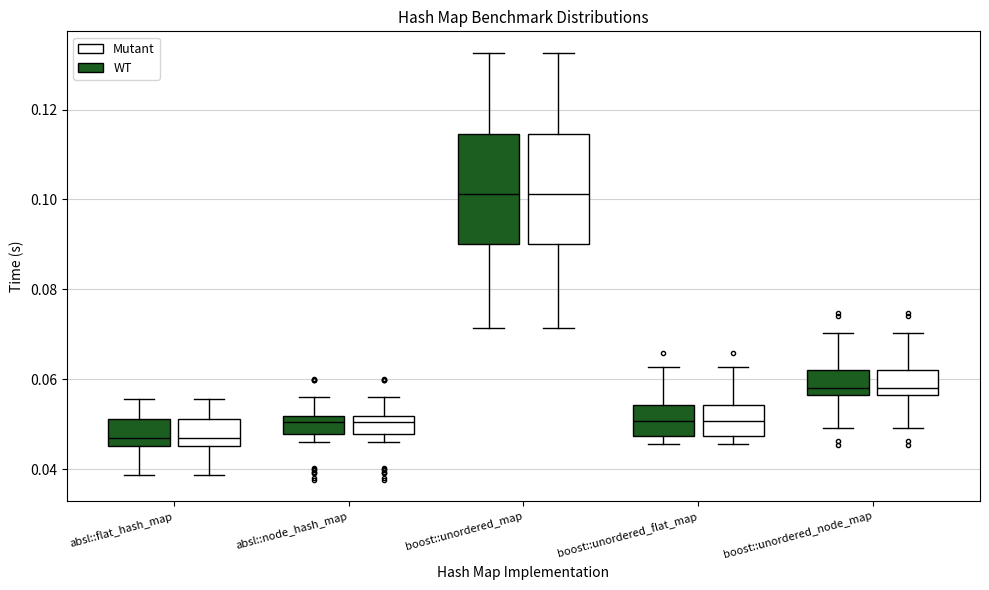

Reading left to right, read every box against the y-axis: the position of its median line, the range the box covers, and the ends of its whiskers. The values are not printed on the chart, so give them approximately, as read against the axis.

absl::flat_hash_map (WT): median 0.046 (just above the box's lower edge), box 0.046 to 0.052, whiskers 0.038 to 0.056
absl::flat_hash_map (Mutant): median 0.046 (just above the box's lower edge), box 0.046 to 0.052, whiskers 0.038 to 0.056
absl::node_hash_map (WT): median 0.050, box 0.048 to 0.052, whiskers 0.046 to 0.056
absl::node_hash_map (Mutant): median 0.050, box 0.048 to 0.052, whiskers 0.046 to 0.056
boost::unordered_map (WT): median 0.102, box 0.090 to 0.114, whiskers 0.072 to 0.132
boost::unordered_map (Mutant): median 0.102, box 0.090 to 0.114, whiskers 0.072 to 0.132
boost::unordered_flat_map (WT): median 0.050, box 0.048 to 0.054, whiskers 0.046 to 0.062
boost::unordered_flat_map (Mutant): median 0.050, box 0.048 to 0.054, whiskers 0.046 to 0.062
boost::unordered_node_map (WT): median 0.058, box 0.056 to 0.062, whiskers 0.050 to 0.070
boost::unordered_node_map (Mutant): median 0.058, box 0.056 to 0.062, whiskers 0.050 to 0.070